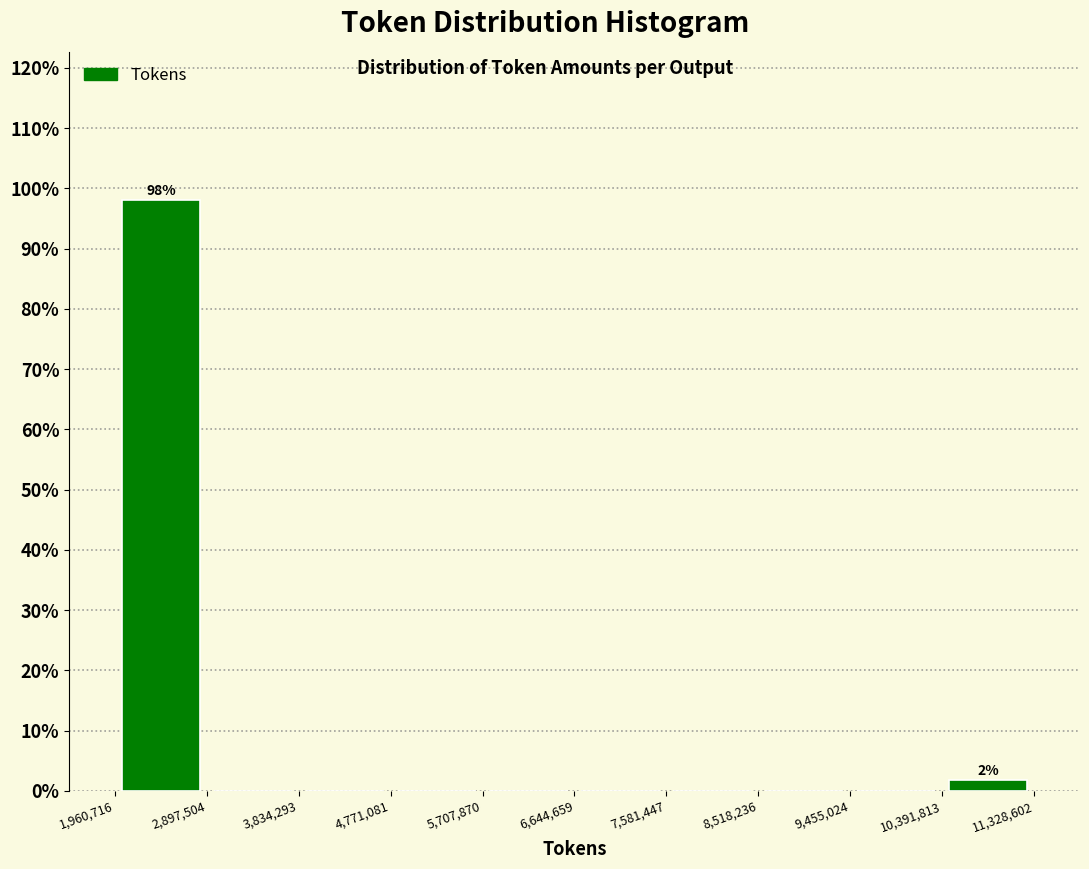

Over which range of the x-axis is the bar tallest?

1,960,716 to 2,897,504